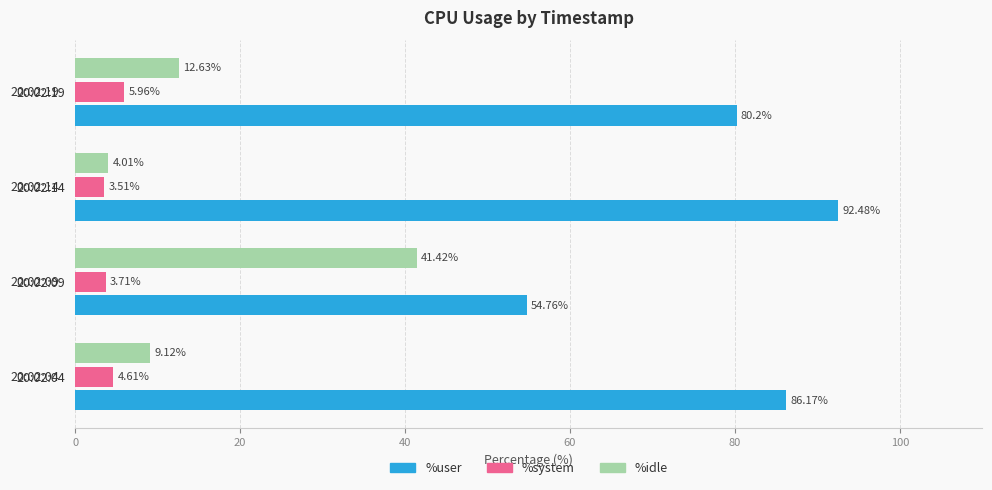

At how many categories does at least one series exceed 75?

3